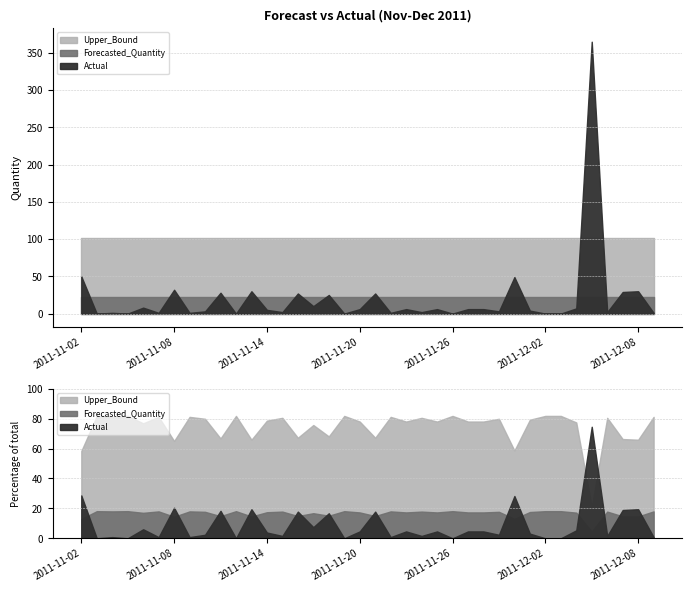

Reading right to left, transcribe all the data shown in this chart.

Actual: 2011-12-09=1.0	2011-12-08=30.0	2011-12-07=29.0	2011-12-06=2.0	2011-12-05=365.0	2011-12-04=7.0	2011-12-03=0.0	2011-12-02=0.0	2011-12-01=4.0	2011-11-30=49.0	2011-11-29=3.0	2011-11-28=6.0	2011-11-27=6.0	2011-11-26=0.0	2011-11-25=6.0	2011-11-24=2.0	2011-11-23=6.0	2011-11-22=1.0	2011-11-21=27.0	2011-11-20=6.0	2011-11-19=0.0	2011-11-18=25.0	2011-11-17=10.0	2011-11-16=27.0	2011-11-15=2.0	2011-11-14=5.0	2011-11-13=30.0	2011-11-12=0.0	2011-11-11=28.0	2011-11-10=3.0	2011-11-09=1.0	2011-11-08=32.0	2011-11-07=1.0	2011-11-06=8.0	2011-11-05=0.0	2011-11-04=1.0	2011-11-03=0.0	2011-11-02=50.0
Forecasted_Quantity: 2011-12-09=22.6	2011-12-08=22.6	2011-12-07=22.6	2011-12-06=22.6	2011-12-05=22.6	2011-12-04=22.6	2011-12-03=22.6	2011-12-02=22.6	2011-12-01=22.6	2011-11-30=22.6	2011-11-29=22.6	2011-11-28=22.6	2011-11-27=22.6	2011-11-26=22.6	2011-11-25=22.6	2011-11-24=22.6	2011-11-23=22.6	2011-11-22=22.6	2011-11-21=22.6	2011-11-20=22.6	2011-11-19=22.6	2011-11-18=22.6	2011-11-17=22.6	2011-11-16=22.6	2011-11-15=22.6	2011-11-14=22.6	2011-11-13=22.6	2011-11-12=22.6	2011-11-11=22.6	2011-11-10=22.6	2011-11-09=22.6	2011-11-08=22.6	2011-11-07=22.6	2011-11-06=22.6	2011-11-05=22.6	2011-11-04=22.6	2011-11-03=22.6	2011-11-02=22.6
Upper_Bound: 2011-12-09=101.7	2011-12-08=101.7	2011-12-07=101.7	2011-12-06=101.7	2011-12-05=101.7	2011-12-04=101.7	2011-12-03=101.7	2011-12-02=101.7	2011-12-01=101.7	2011-11-30=101.7	2011-11-29=101.7	2011-11-28=101.7	2011-11-27=101.7	2011-11-26=101.7	2011-11-25=101.7	2011-11-24=101.7	2011-11-23=101.7	2011-11-22=101.7	2011-11-21=101.7	2011-11-20=101.7	2011-11-19=101.7	2011-11-18=101.7	2011-11-17=101.7	2011-11-16=101.7	2011-11-15=101.7	2011-11-14=101.7	2011-11-13=101.7	2011-11-12=101.7	2011-11-11=101.7	2011-11-10=101.7	2011-11-09=101.7	2011-11-08=101.7	2011-11-07=101.7	2011-11-06=101.7	2011-11-05=101.7	2011-11-04=101.7	2011-11-03=101.7	2011-11-02=101.7